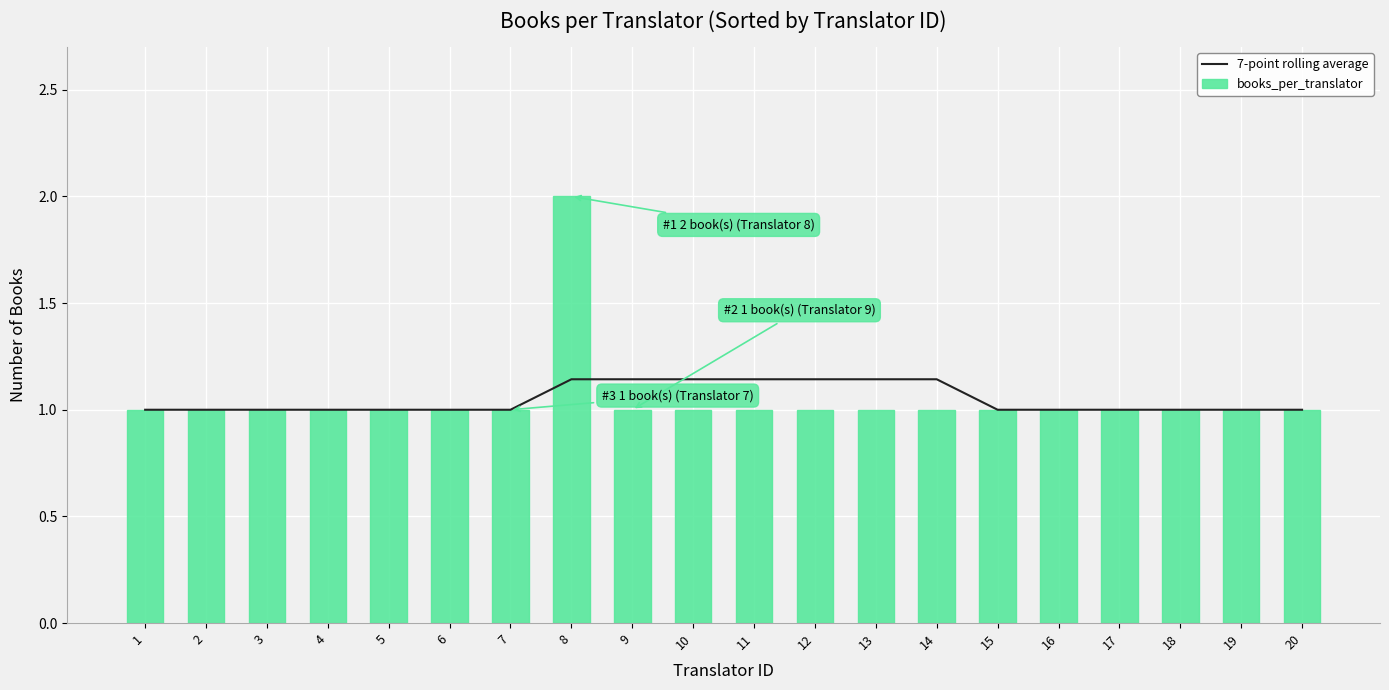

What is the value of the books_per_translator bar at the 11th from the left?

1.0